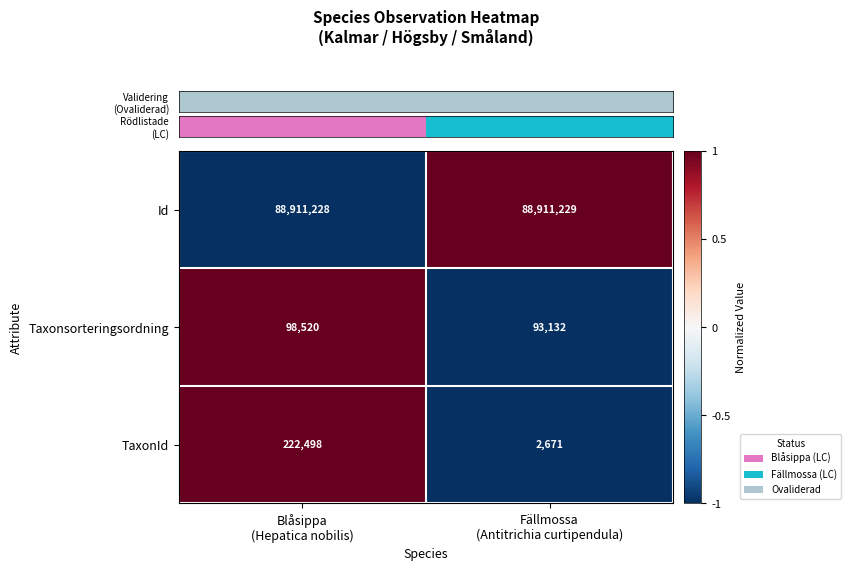

Which series has the largest total across all categories?

Id